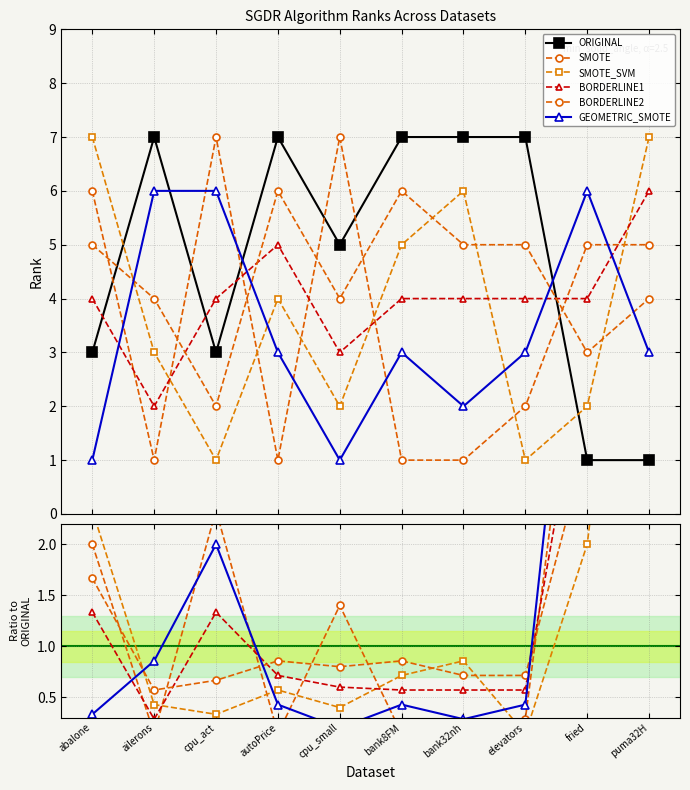

How many times do SMOTE_SVM and GEOMETRIC_SMOTE cross each other?

4